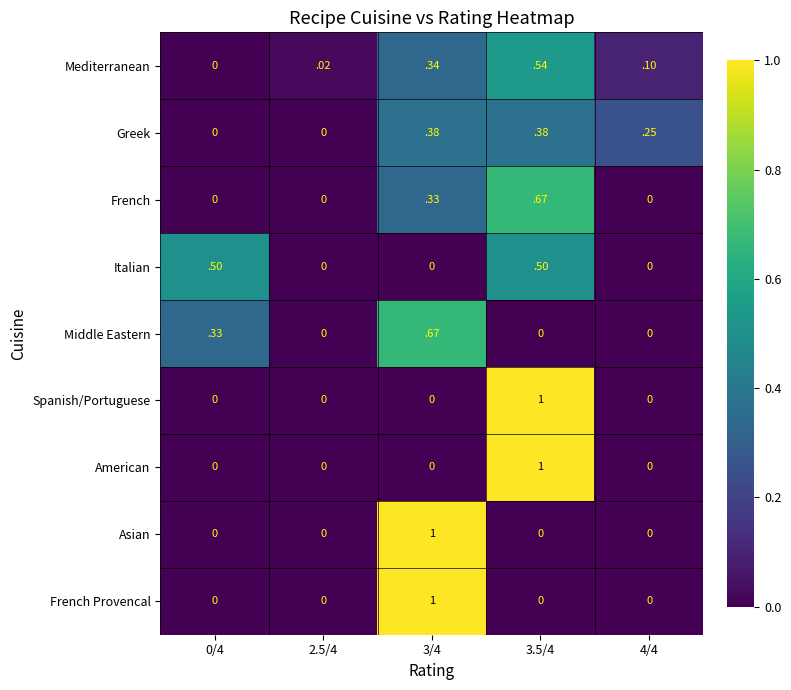

Between 0/4 and 4/4, which series saw the biggest shift?

Italian